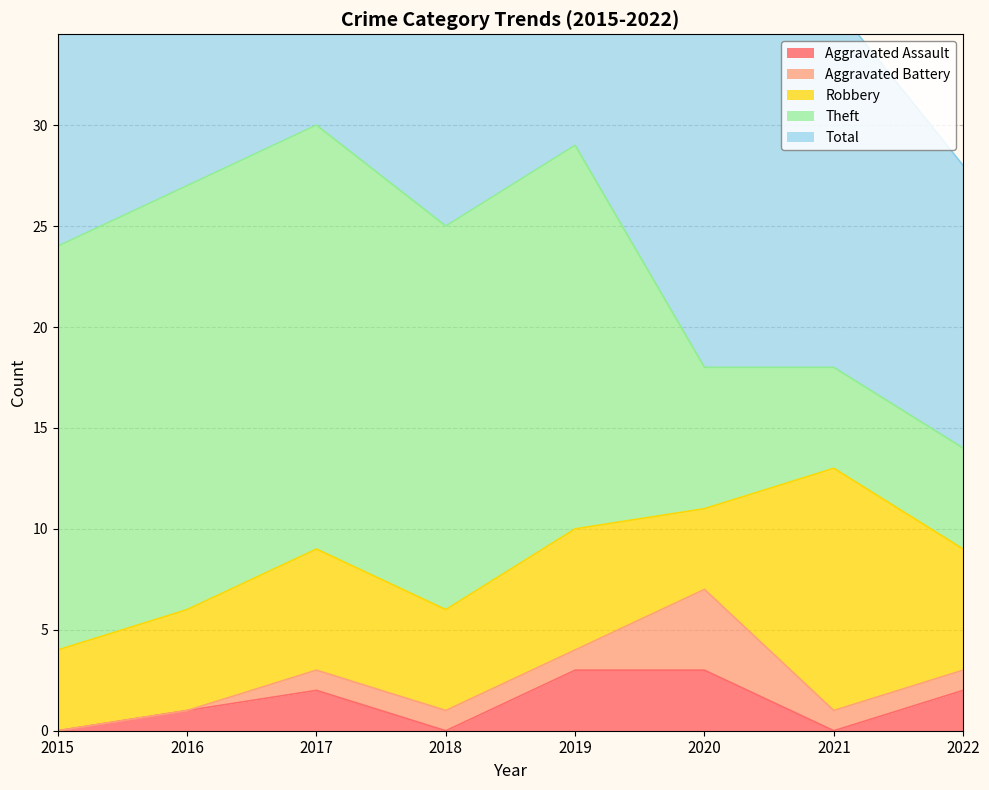

Where does the Total series first go above 25?

2016